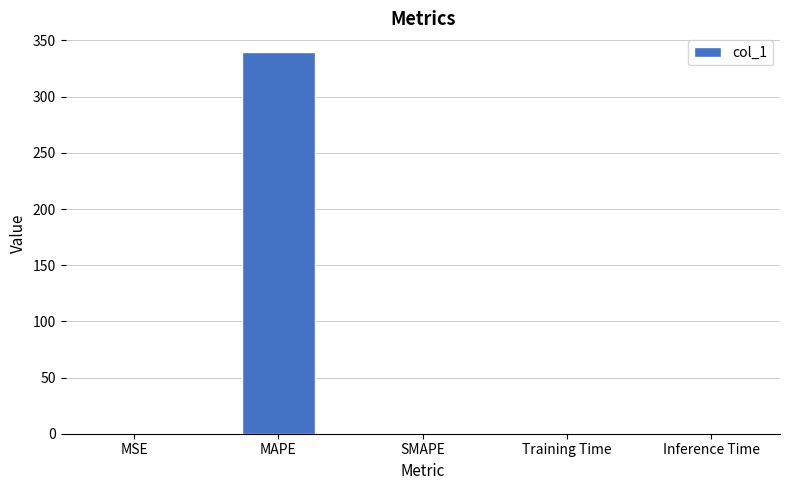

What is the difference between the values at Inference Time and MAPE?

338.4